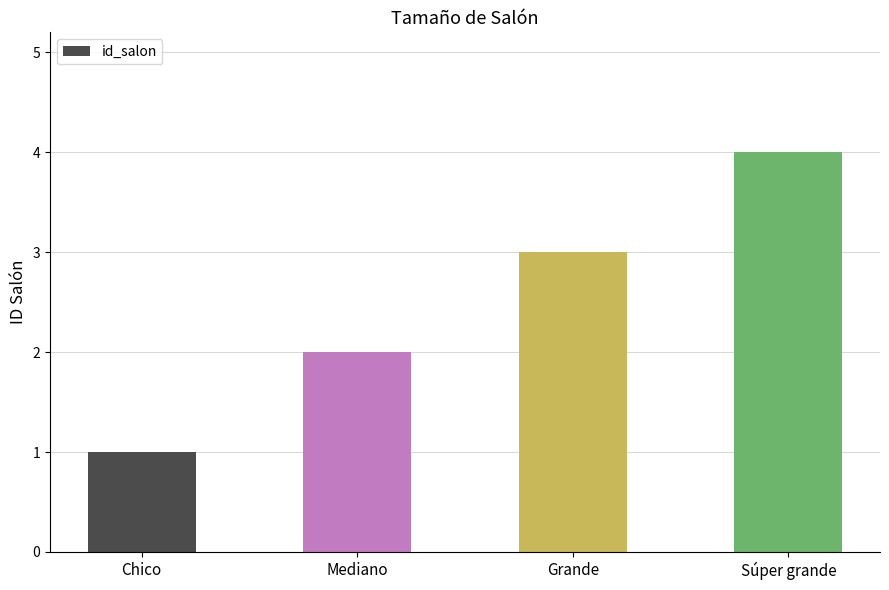

Reading left to right, extract all data points from this chart.

Chico=1	Mediano=2	Grande=3	Súper grande=4